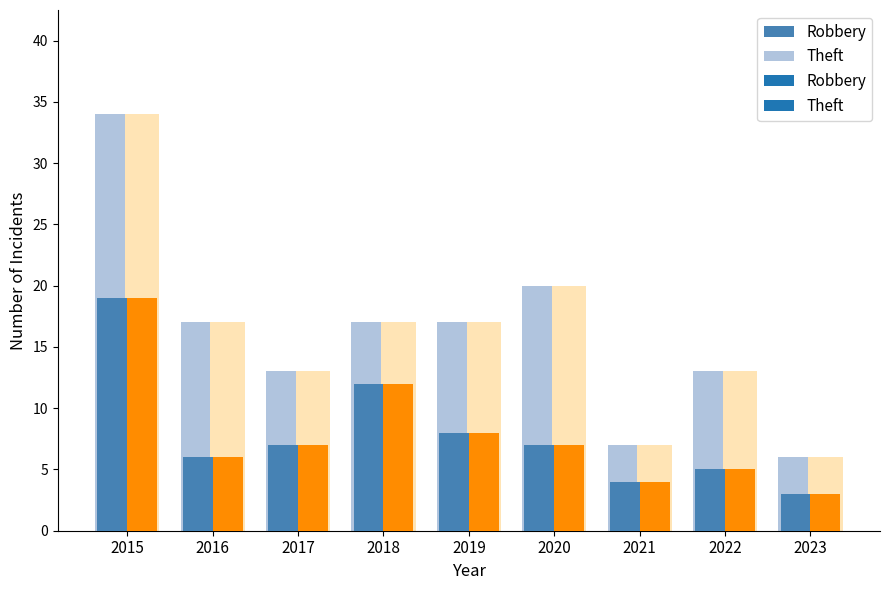

Count the Theft values in the range 13 to 17.

5